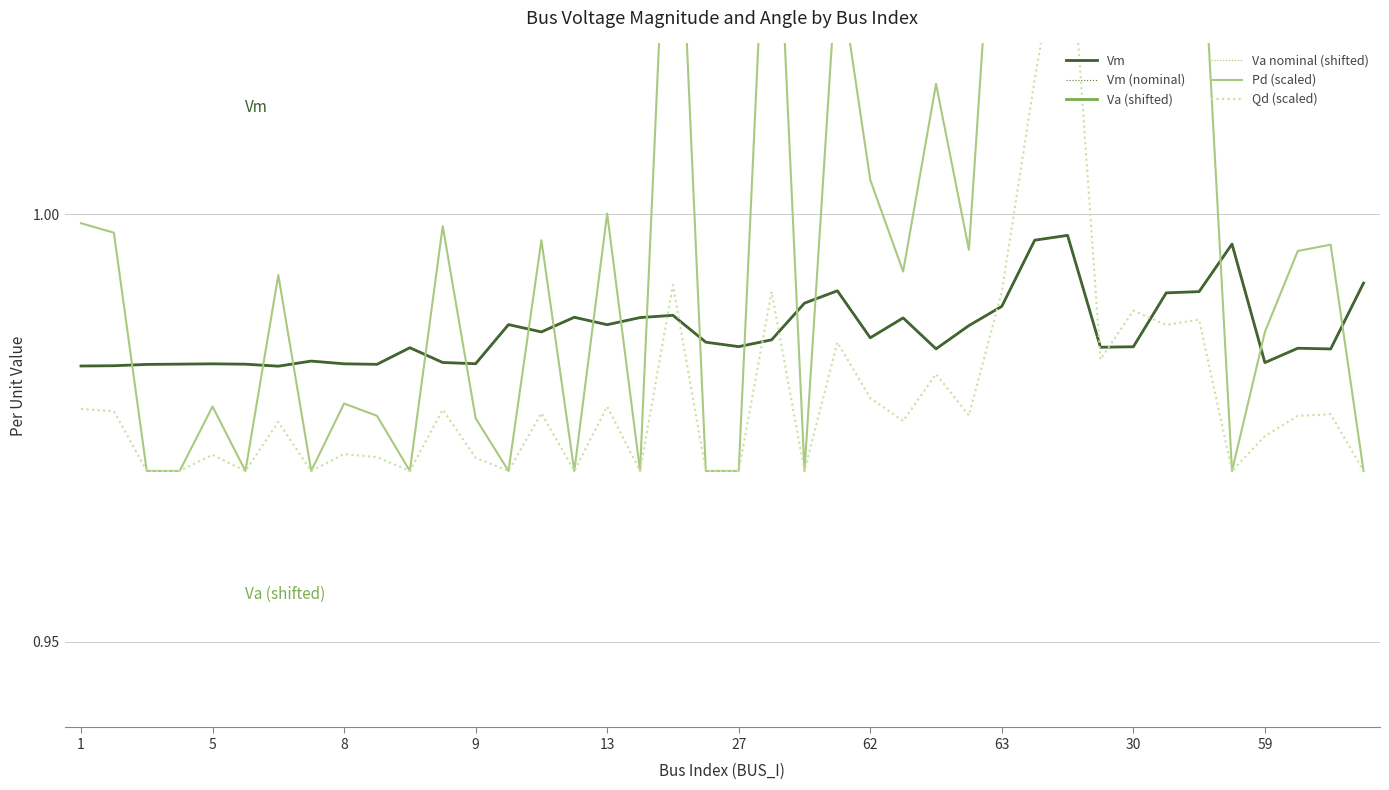

At which label is Qd (scaled) closest to 1?

18